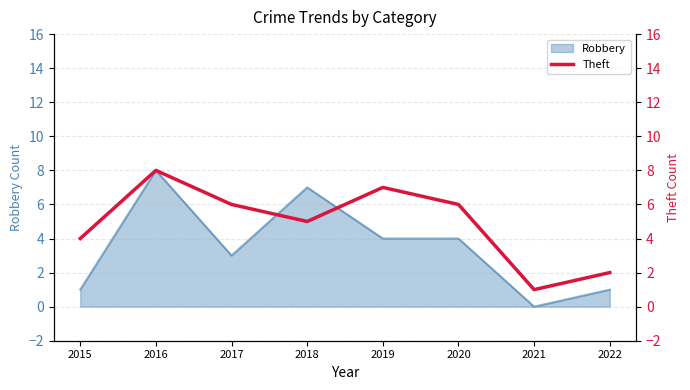

The value of Robbery at 2015 is 1. True or false?

True